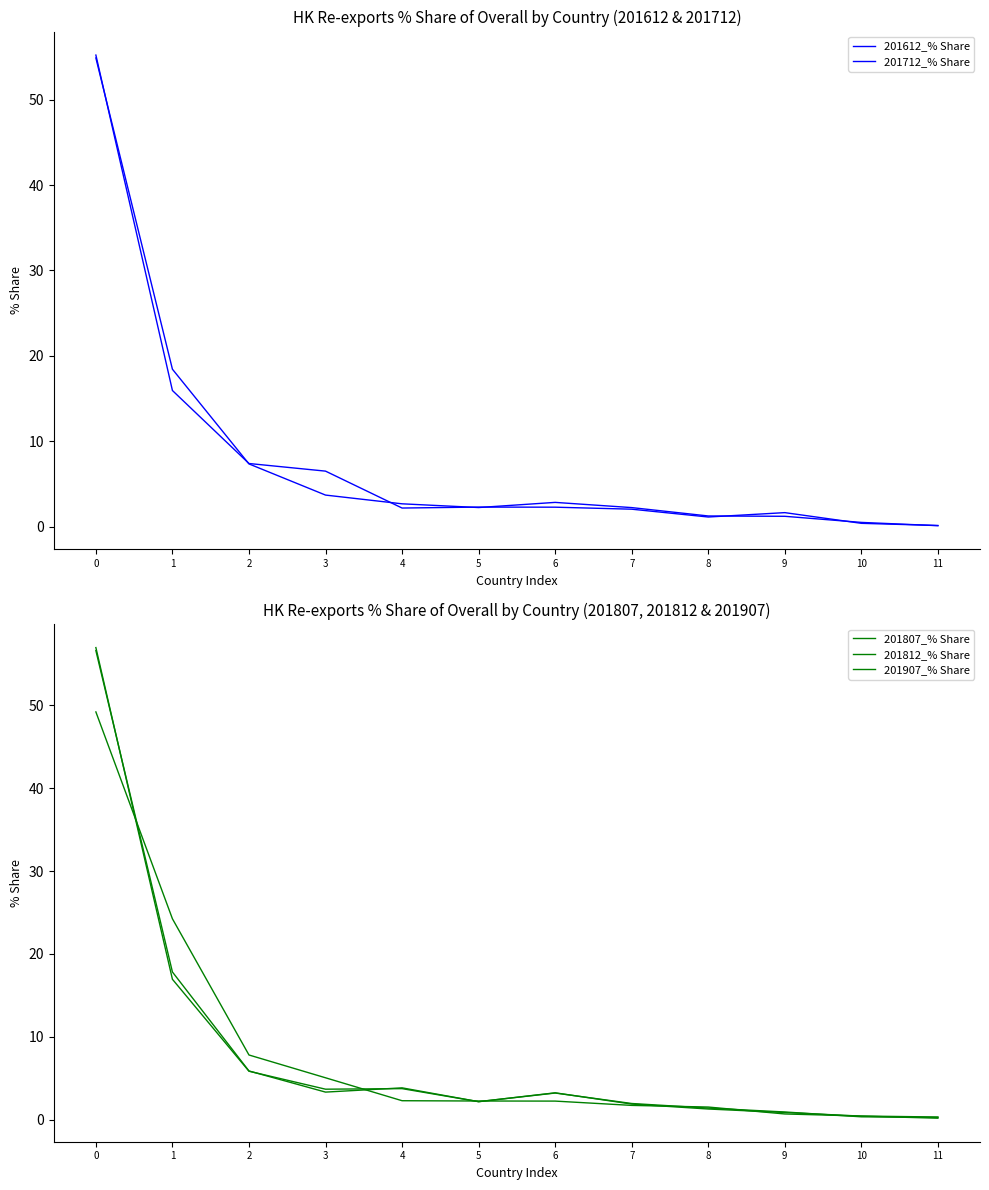

What are all the series names shown in the legend?

201612_% Share, 201712_% Share, 201807_% Share, 201812_% Share, 201907_% Share